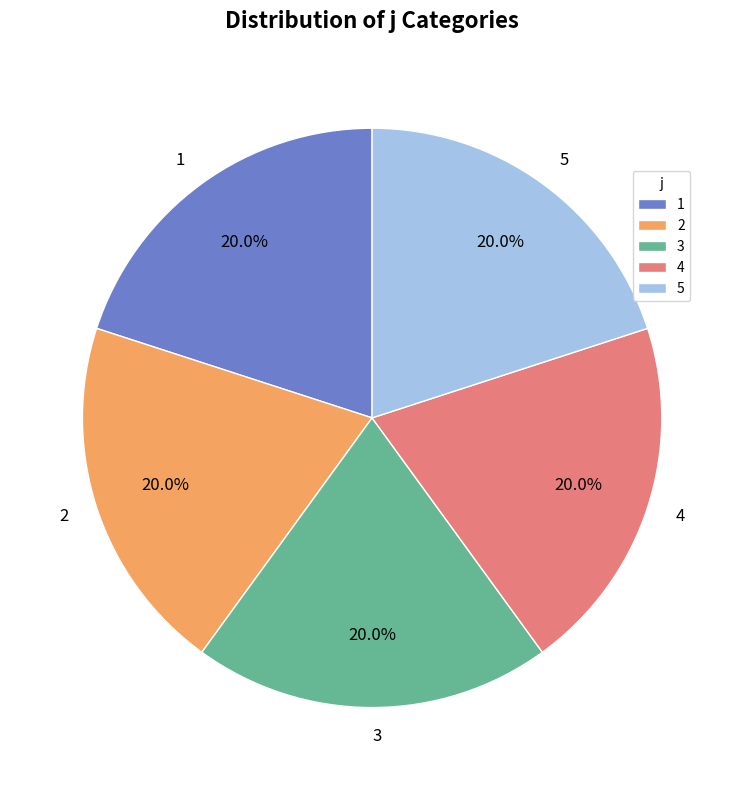

What is the total percentage of 4 and 2?

40.0%